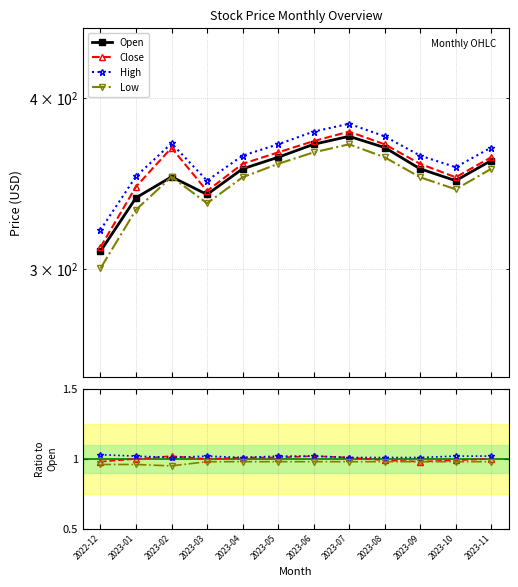

What is the sum of the High values at 2023-01 and 2023-03?

2.0